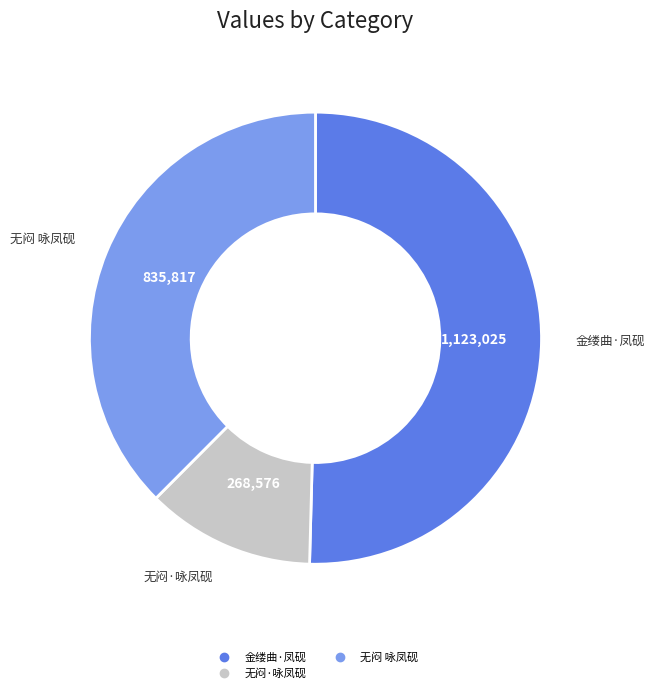

Does any single category account for the majority?

Yes